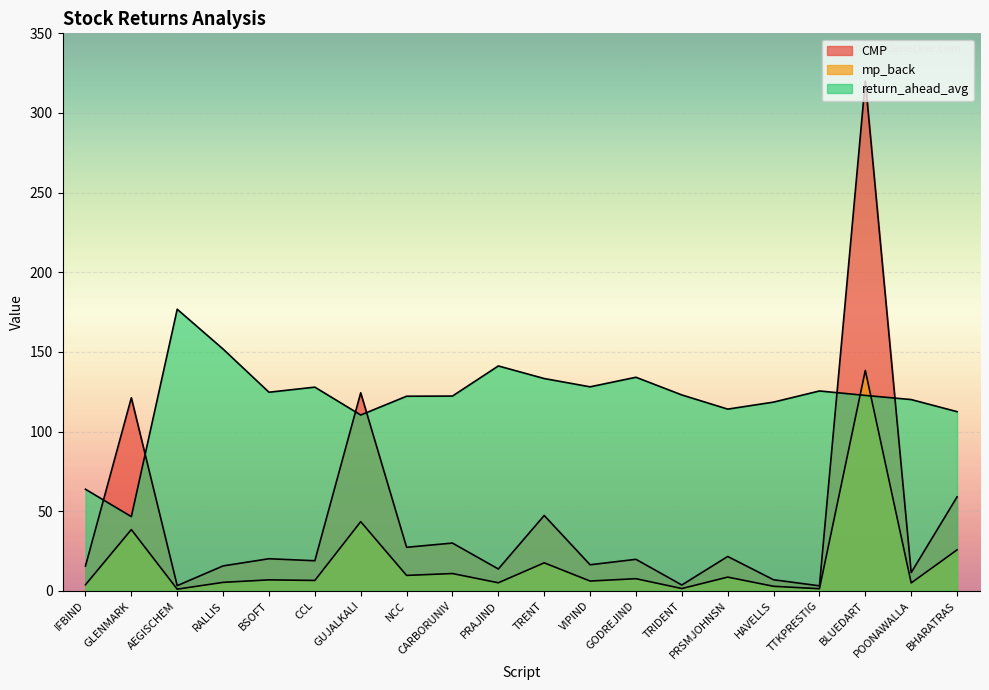

At which category is the sum across all series the highest?

BLUEDART